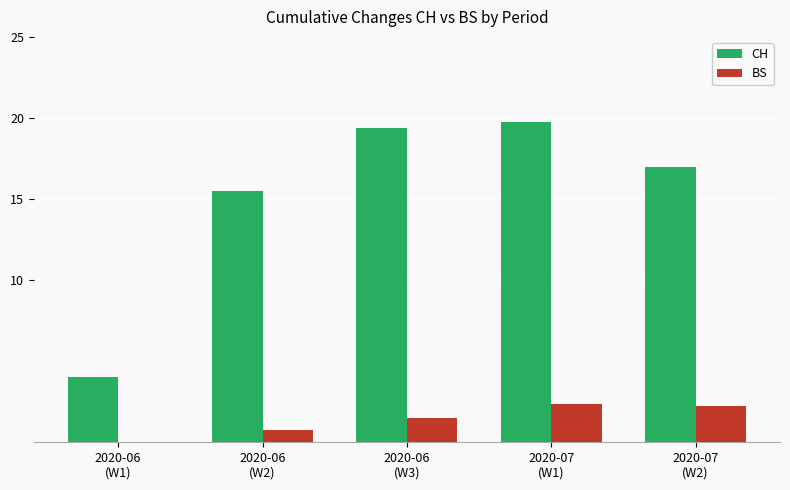

Which series has the largest total across all categories?

CH